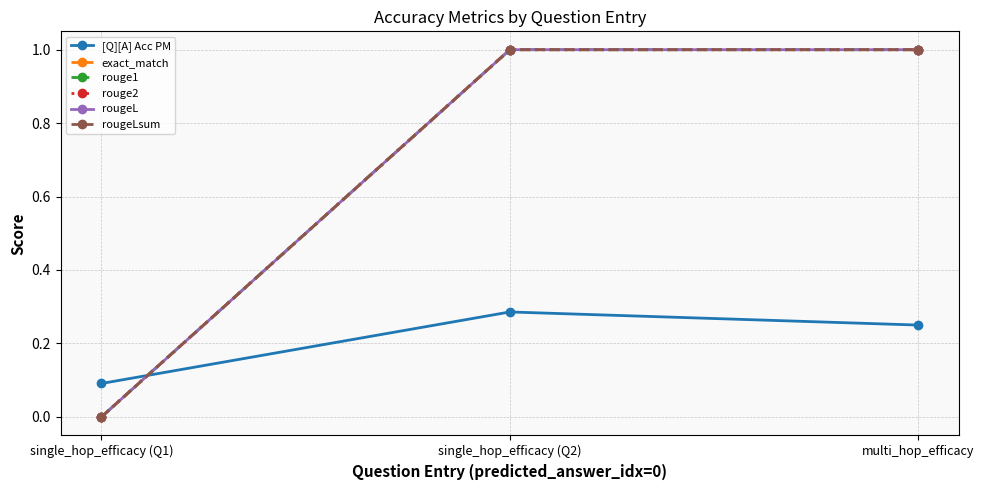

What is the highest value of the exact_match series?

1.0